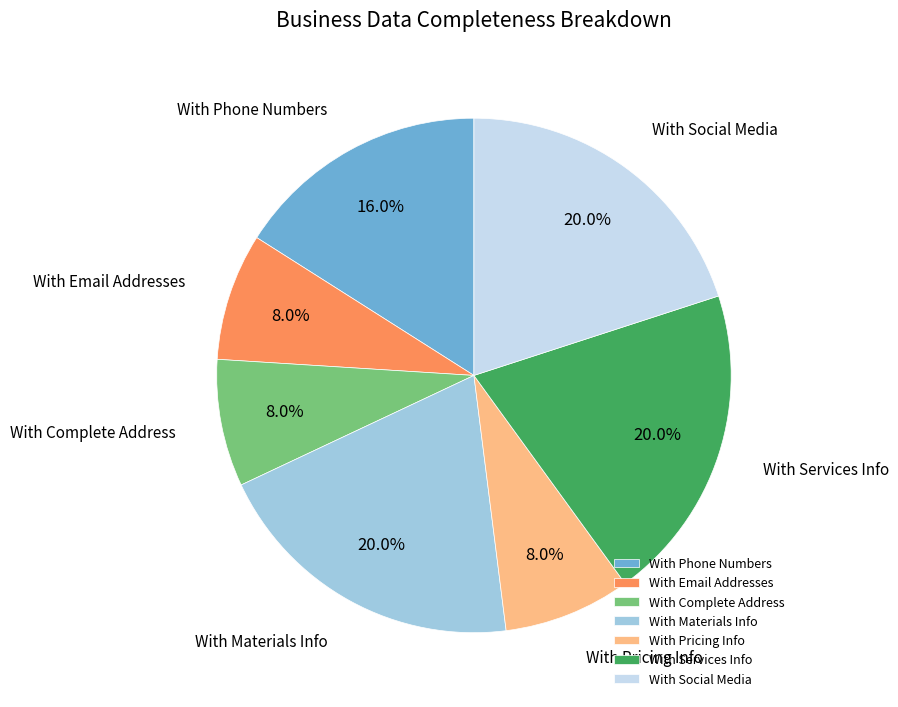

Which has a higher value, With Phone Numbers or With Social Media?

With Social Media